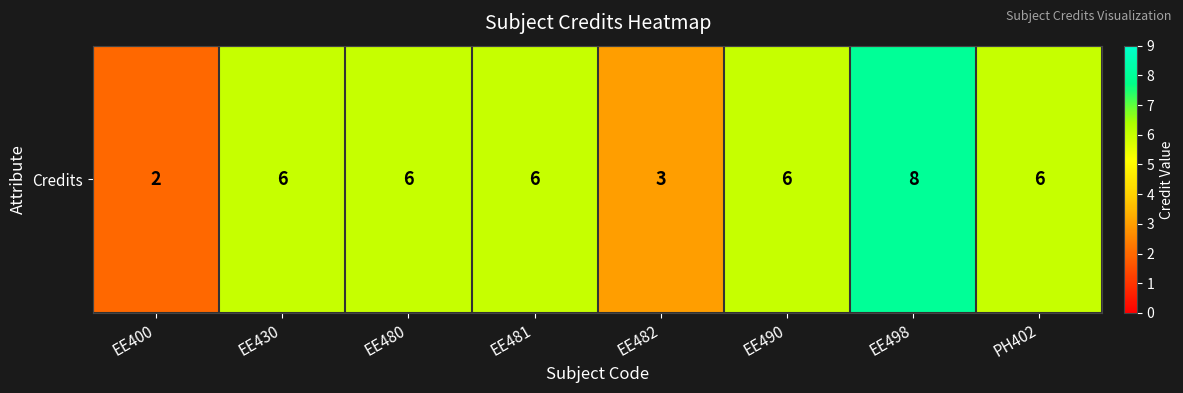

List the labels in order of value, largest first.

EE498, EE430, EE480, EE481, EE490, PH402, EE482, EE400